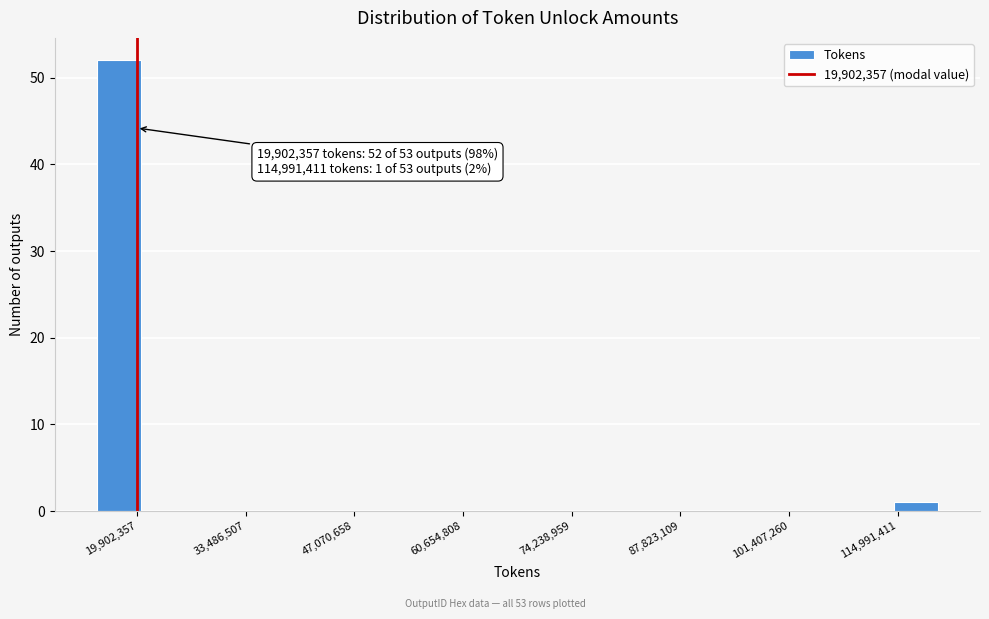

Read against the x-axis, roughly where is the centre of the tallest bar?

18000000